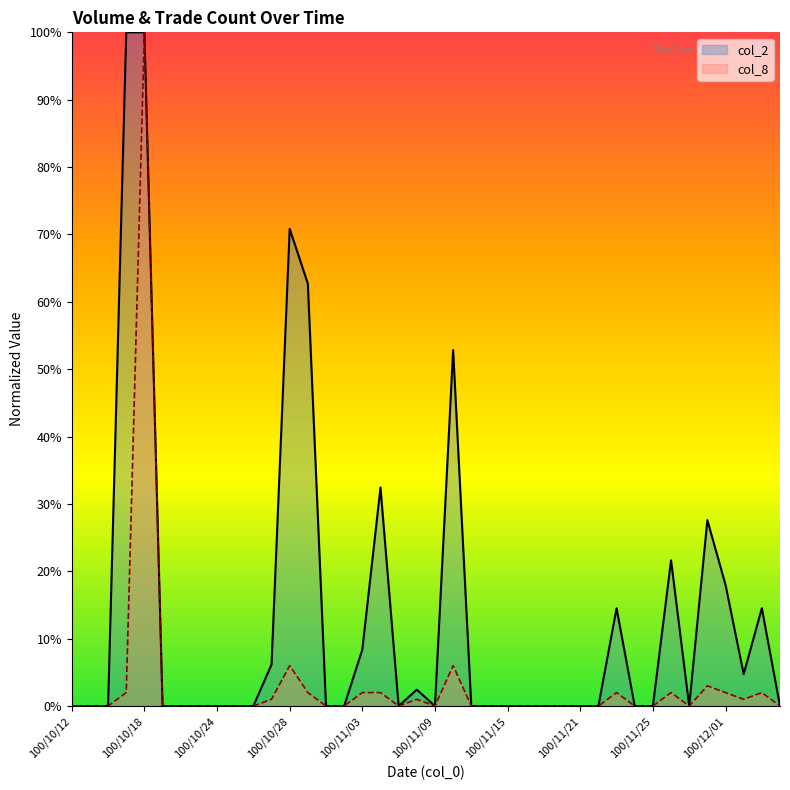

Reading right to left, transcribe all the data shown in this chart.

col_2: 0.0	14.5	4.7	18.0	27.6	0.0	21.6	0.0	0.0	14.5	0.0	0.0	0.0	0.0	0.0	0.0	0.0	0.0	52.8	0.0	2.4	0.0	32.4	8.4	0.0	0.0	62.7	70.8	6.2	0.0	0.0	0.0	0.0	0.0	0.0	100.0	100.0	0.0	0.0	0.0
col_8: 0.0	2.0	1.0	2.0	3.0	0.0	2.0	0.0	0.0	2.0	0.0	0.0	0.0	0.0	0.0	0.0	0.0	0.0	6.0	0.0	1.0	0.0	2.0	2.0	0.0	0.0	2.0	6.0	1.0	0.0	0.0	0.0	0.0	0.0	0.0	100.0	2.0	0.0	0.0	0.0